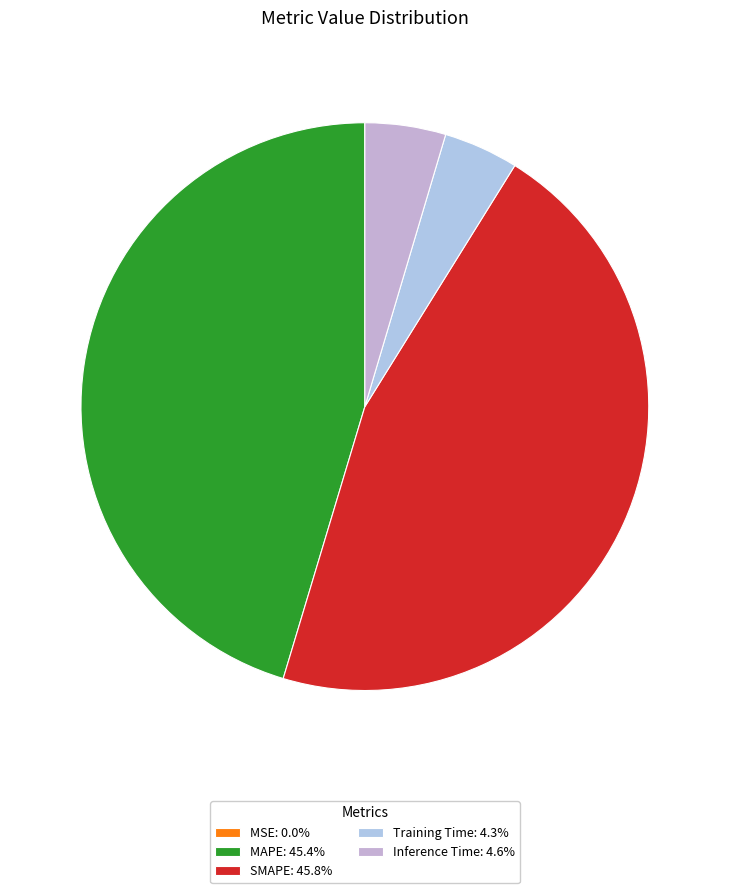

True or false: Inference Time accounts for 5% of the total.

True